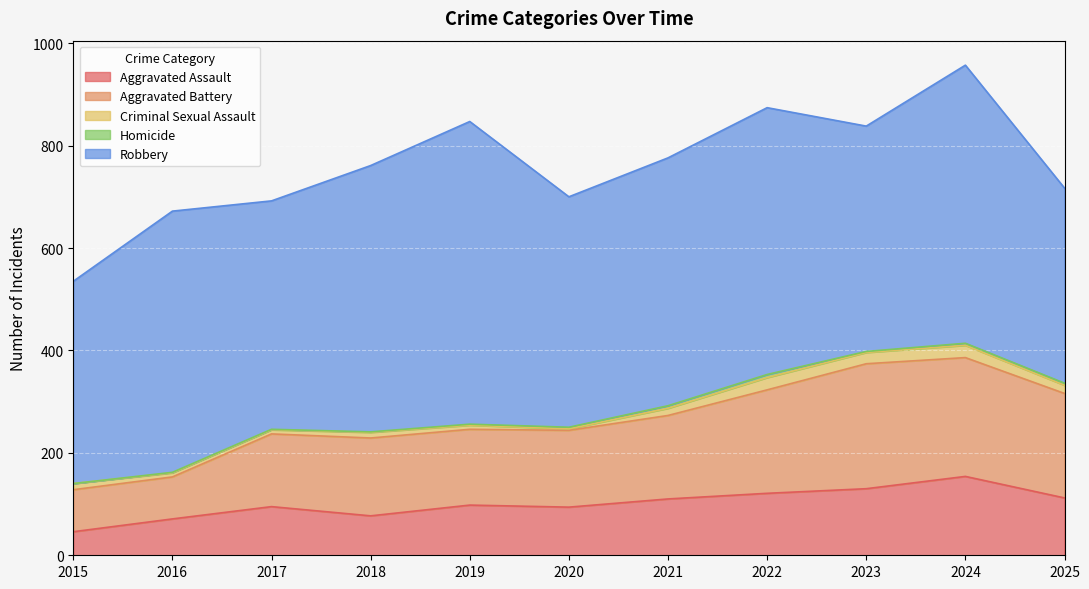

Which label corresponds to the smallest value in the chart?

2015